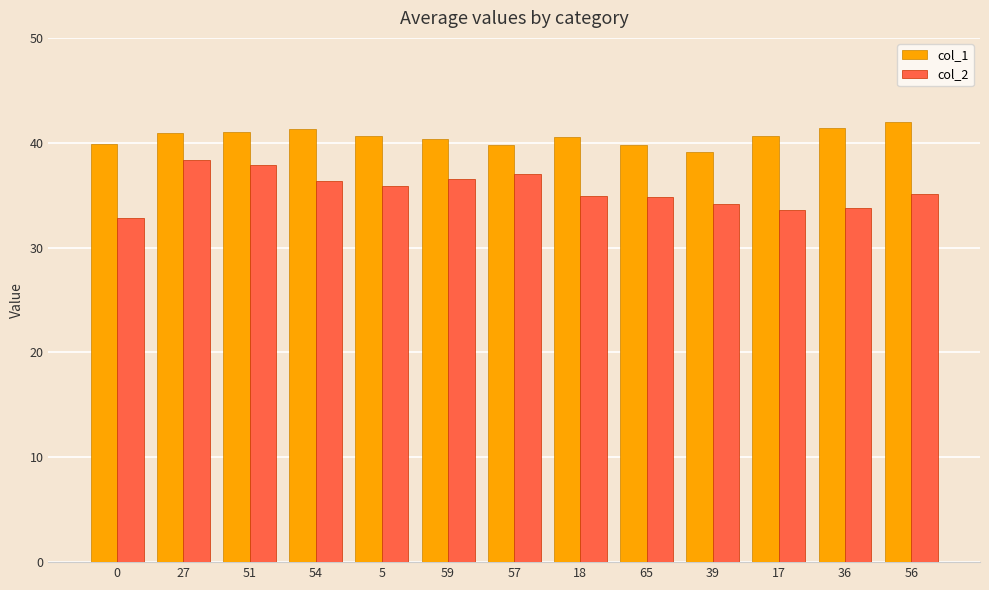

The col_2 series shows 24.2 at 54. True or false?

False